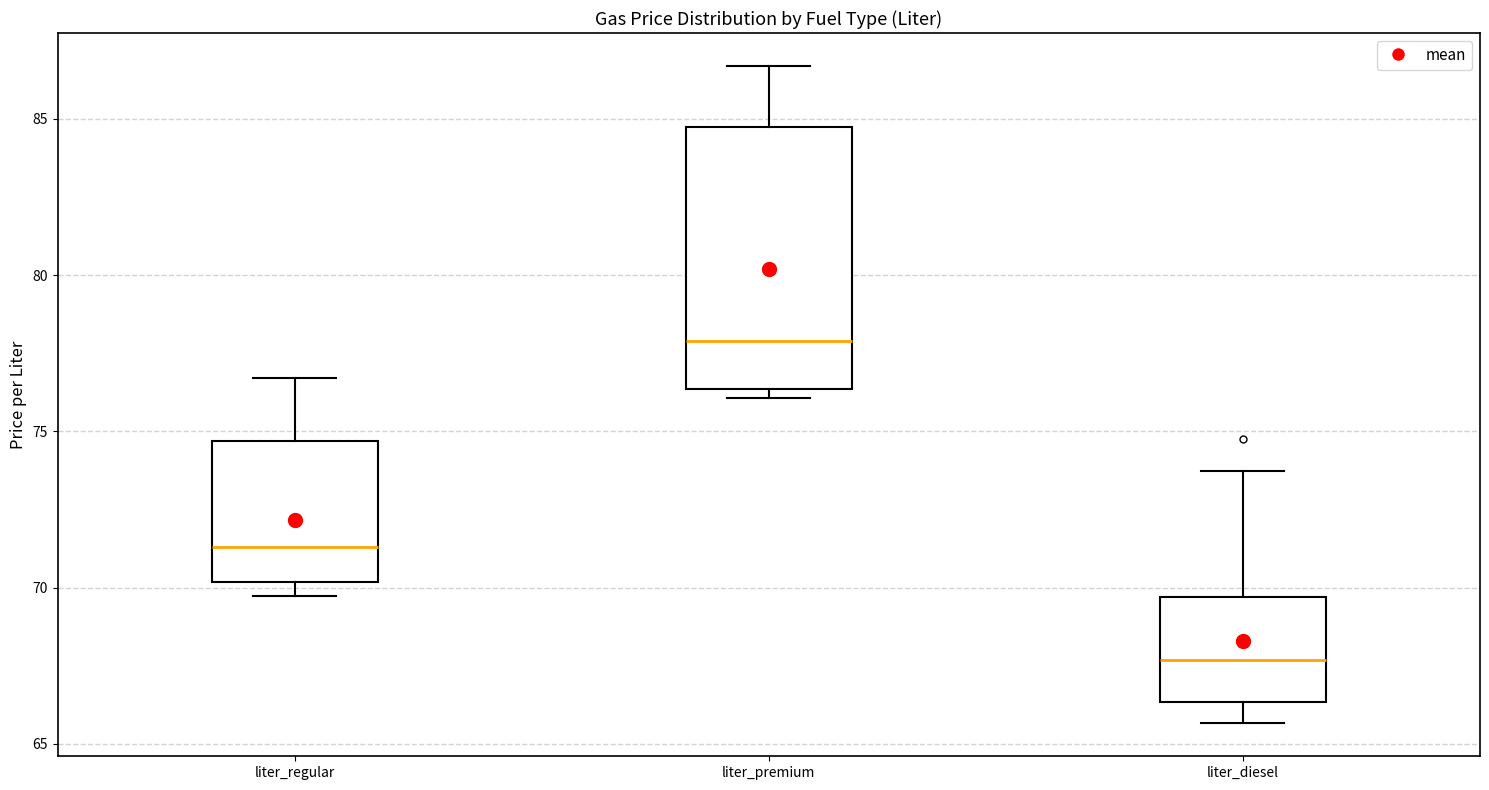

Comparing the boxes themselves (not the whiskers), which one is the tallest?

liter_premium